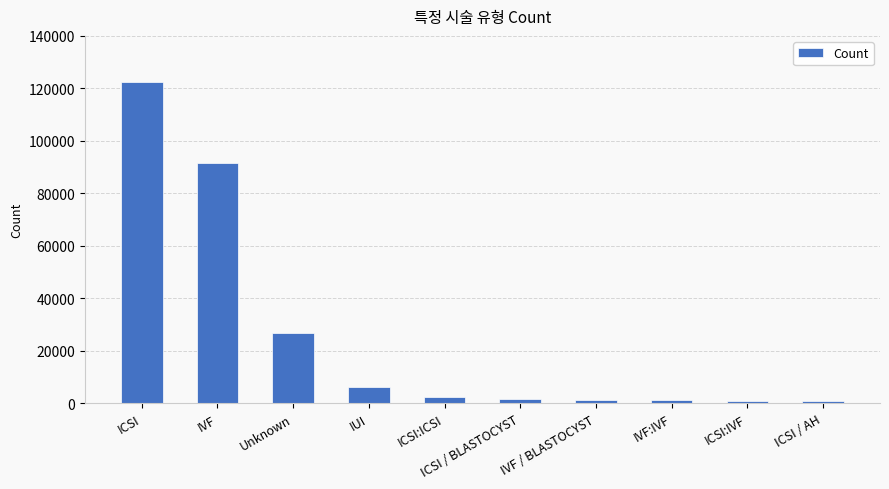

The chart shows a value of 62009 at IVF. True or false?

False